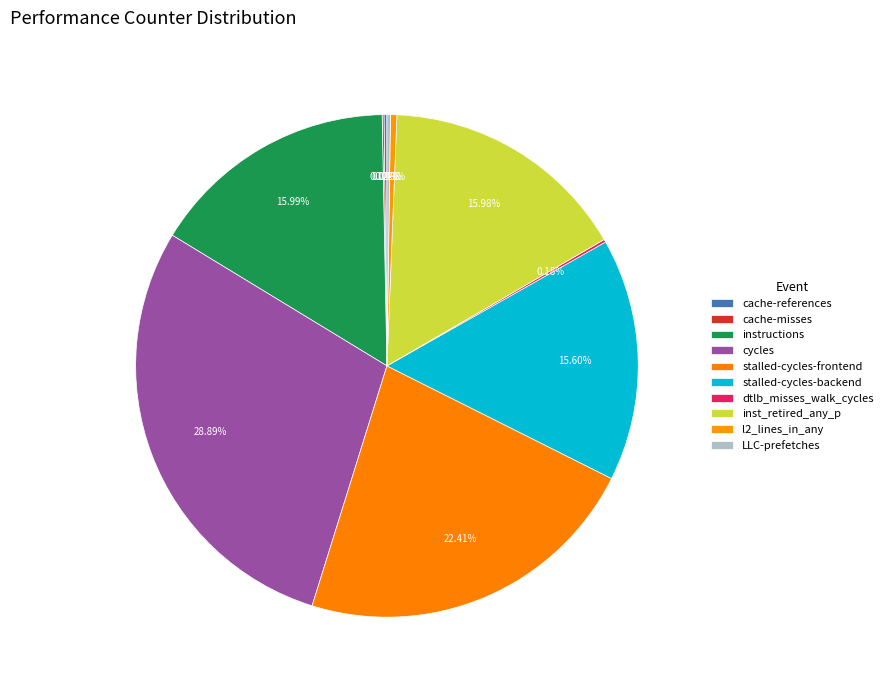

What percentage is the stalled-cycles-backend slice, to the nearest percent?

16%